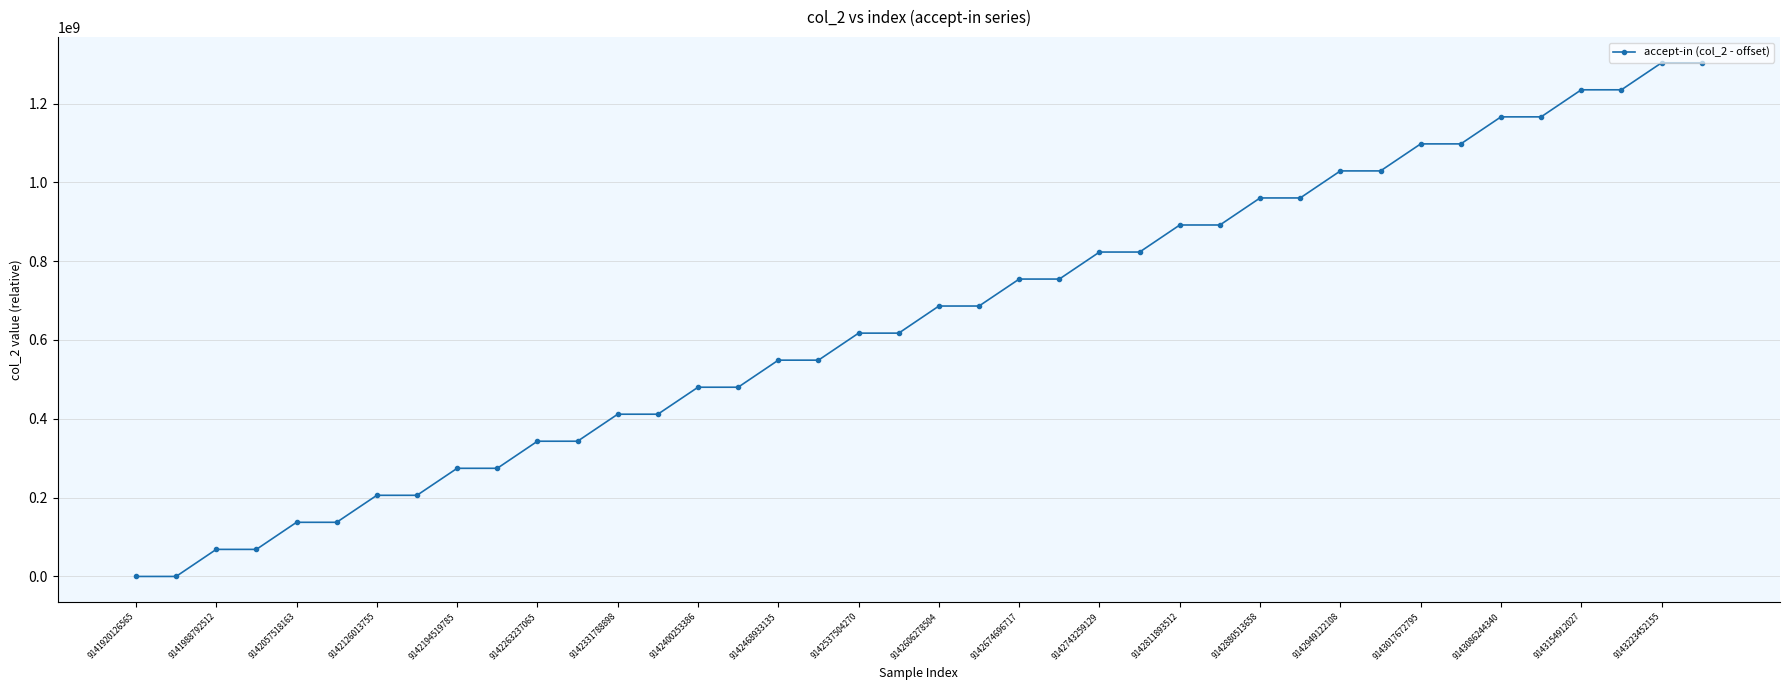

What is the maximum value shown in the chart?

1303339173